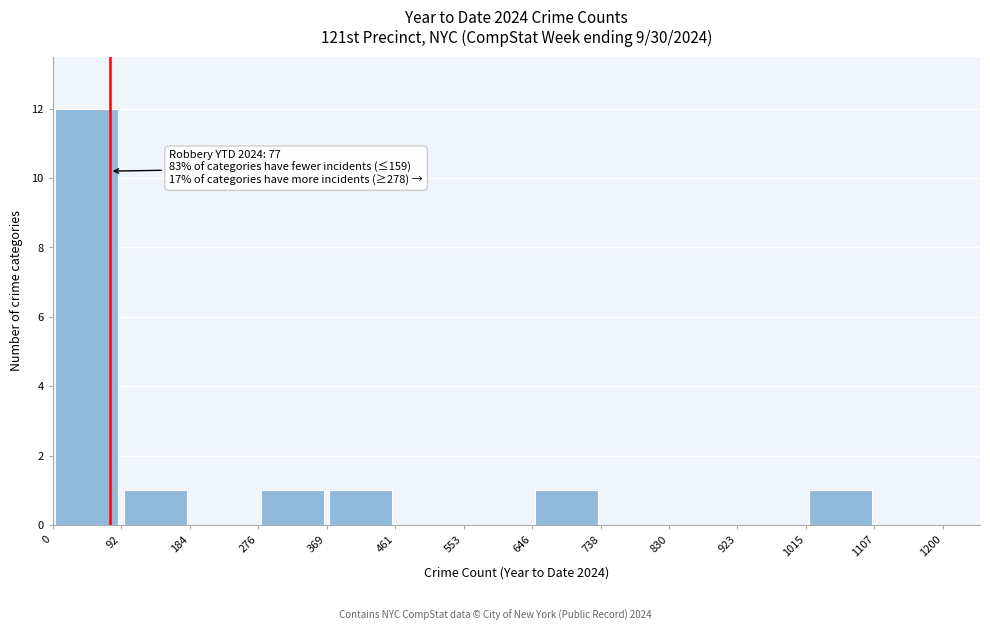

Which range on the x-axis has the tallest bar?

0 to 92